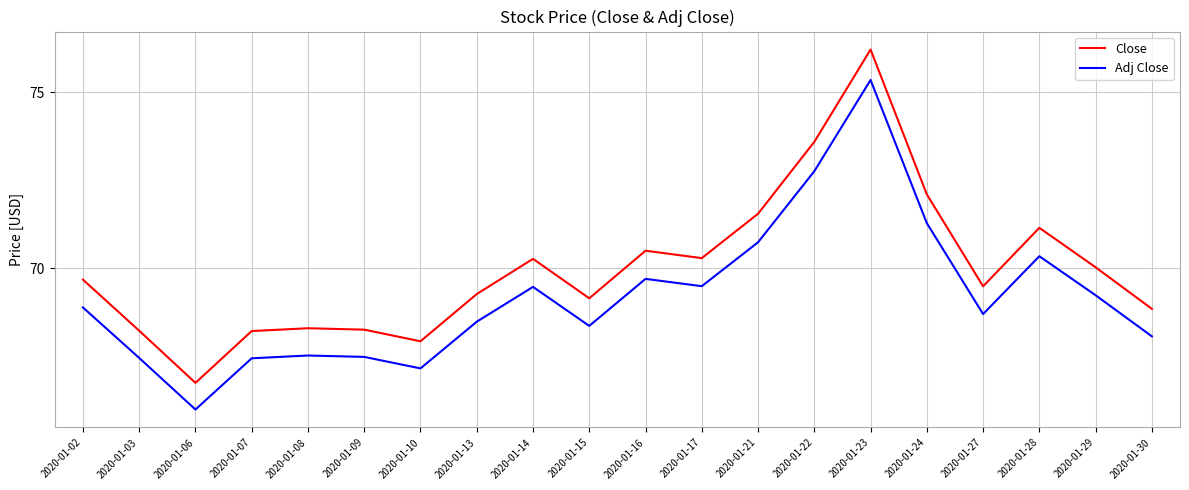

What is the sum of the Close values at 2020-01-10 and 2020-01-22?

141.5